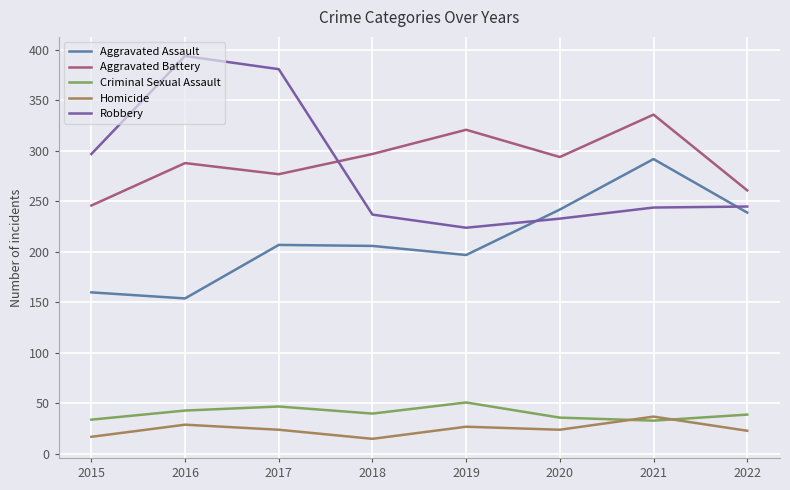

How many times do Robbery and Aggravated Assault cross each other?

2